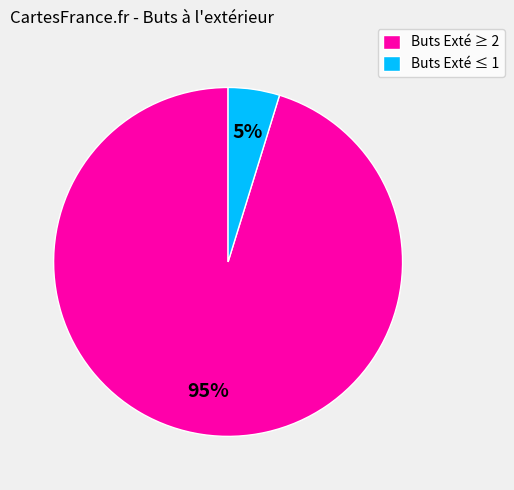

Is there any slice that represents more than half of the pie?

Yes